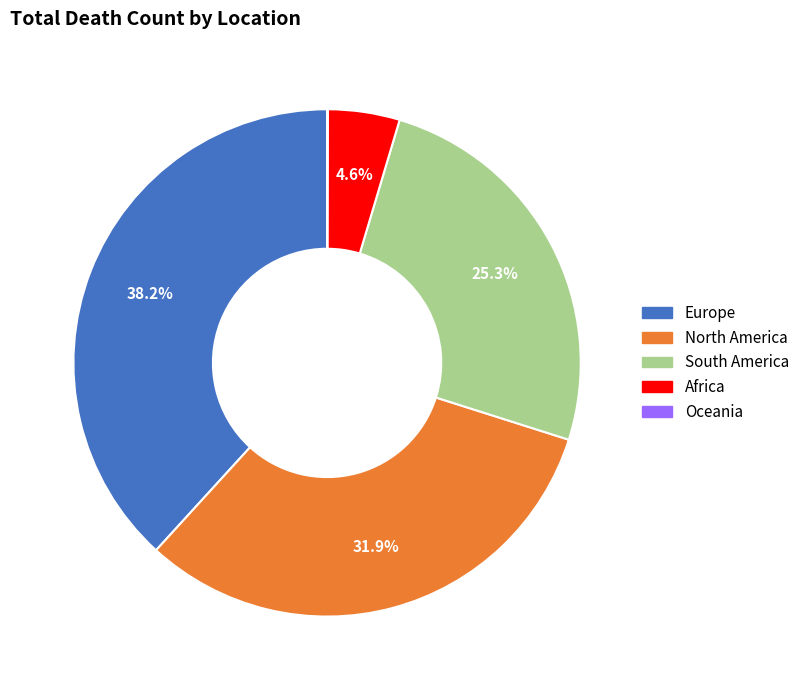

Combined, what portion of the pie is North America and Africa?

36.5%